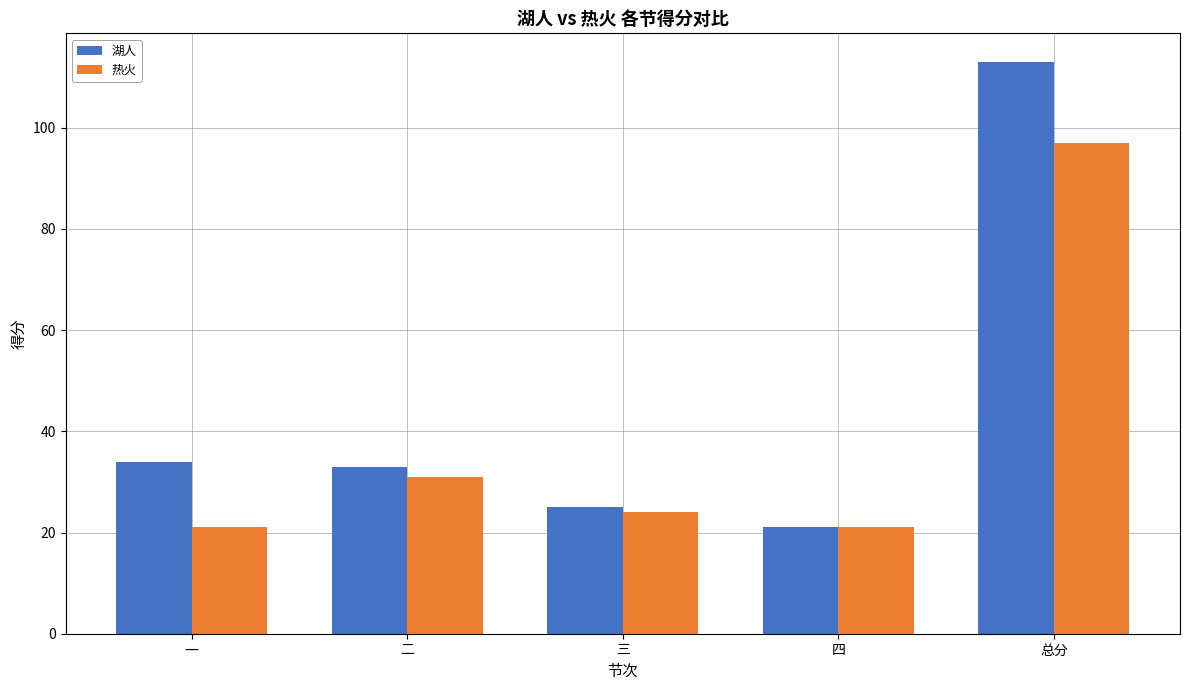

How many data points in 热火 are less than 24?

2